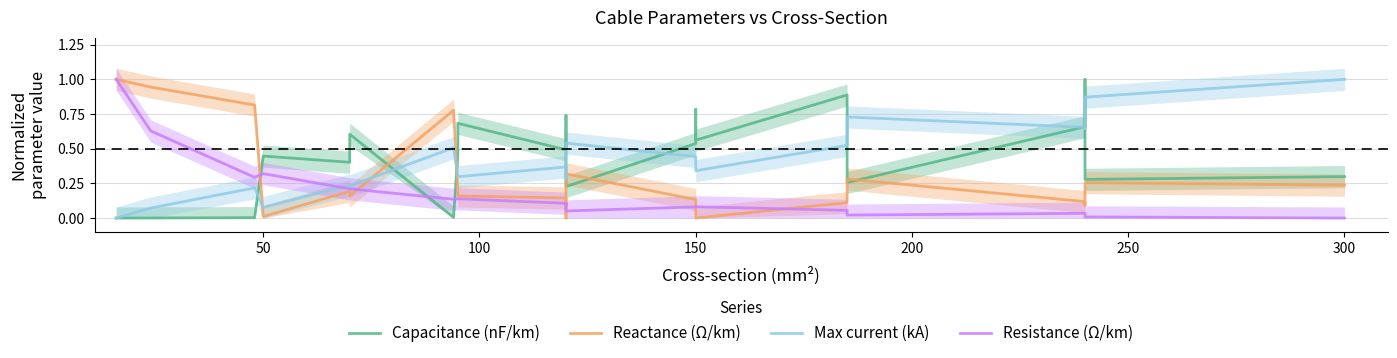

What are all the series names shown in the legend?

Capacitance (nF/km), Reactance (Ω/km), Max current (kA), Resistance (Ω/km)